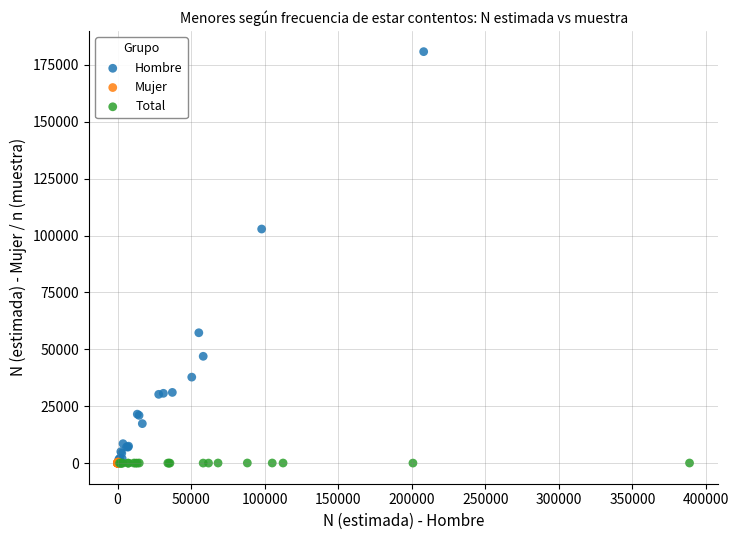

Which series has the largest Y range (max minus min)?

Hombre